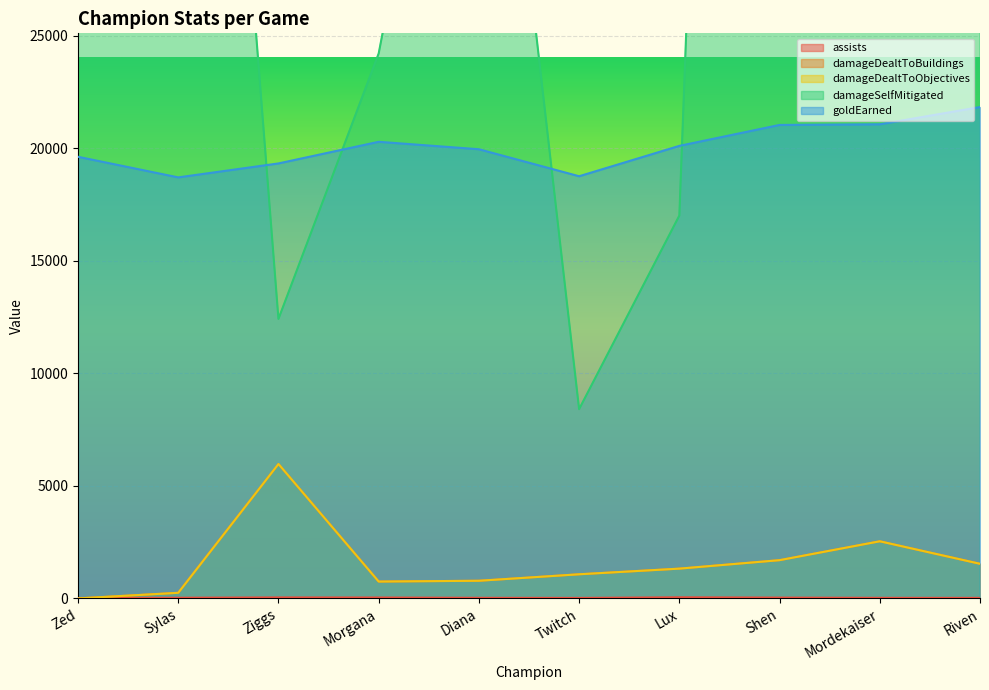

How many values in the goldEarned series exceed 20105?

4